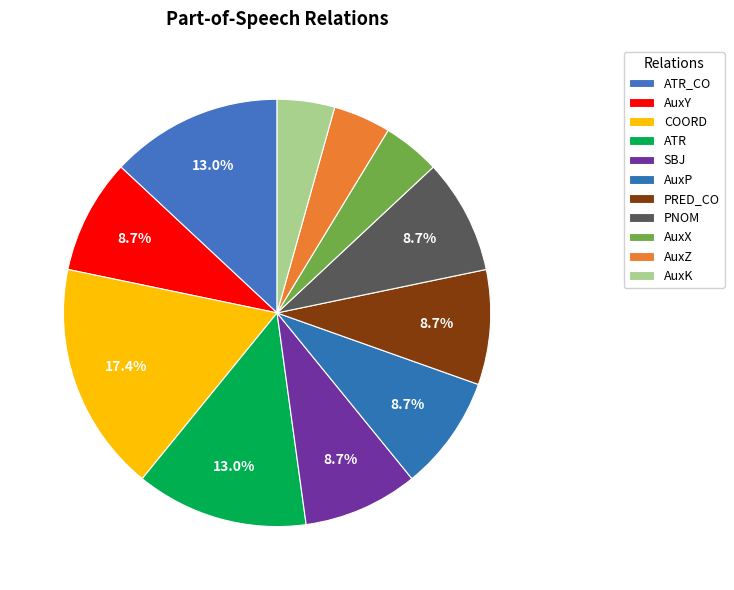

Is there any slice that represents more than half of the pie?

No